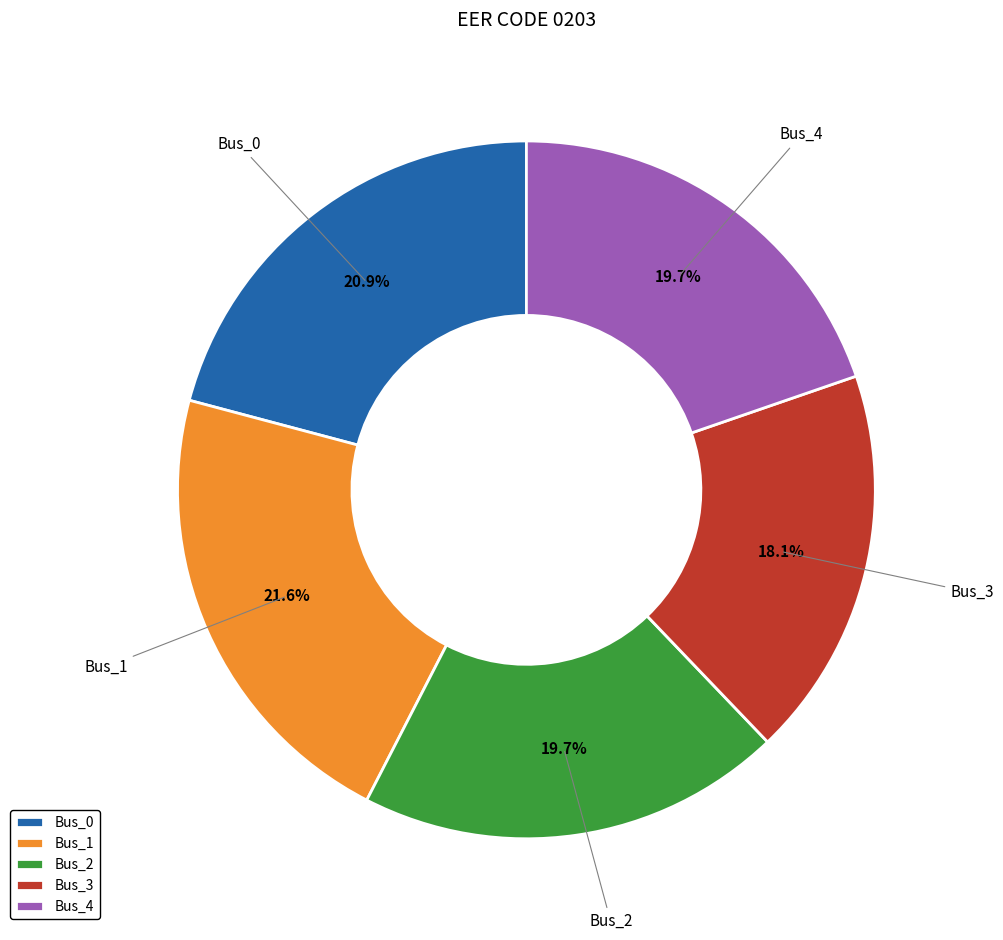

The Bus_4 slice represents 20% of the pie. True or false?

True